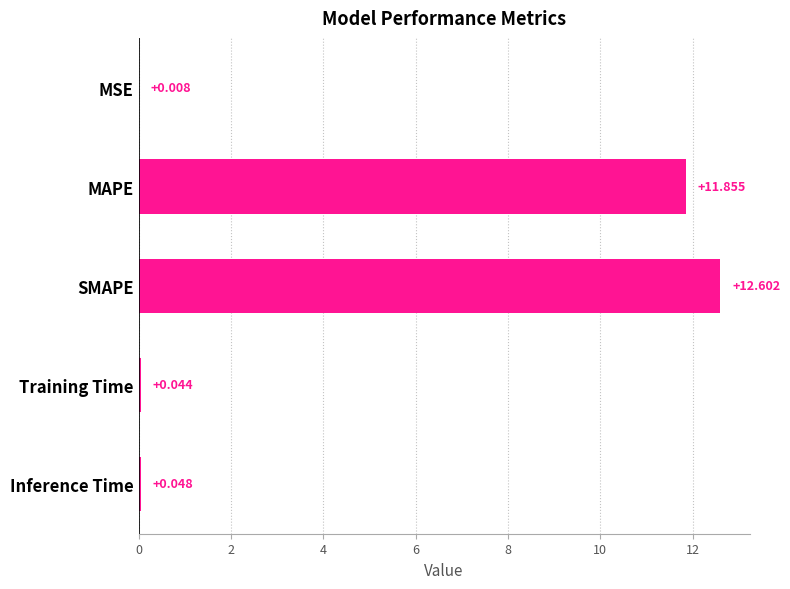

Between Training Time and SMAPE, which is larger?

SMAPE